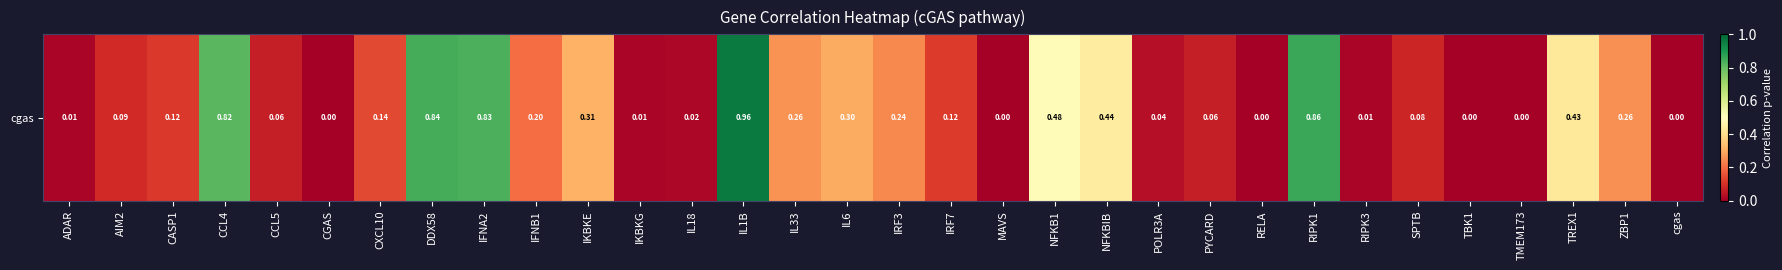

At which category does the chart reach its minimum across all series?

RELA